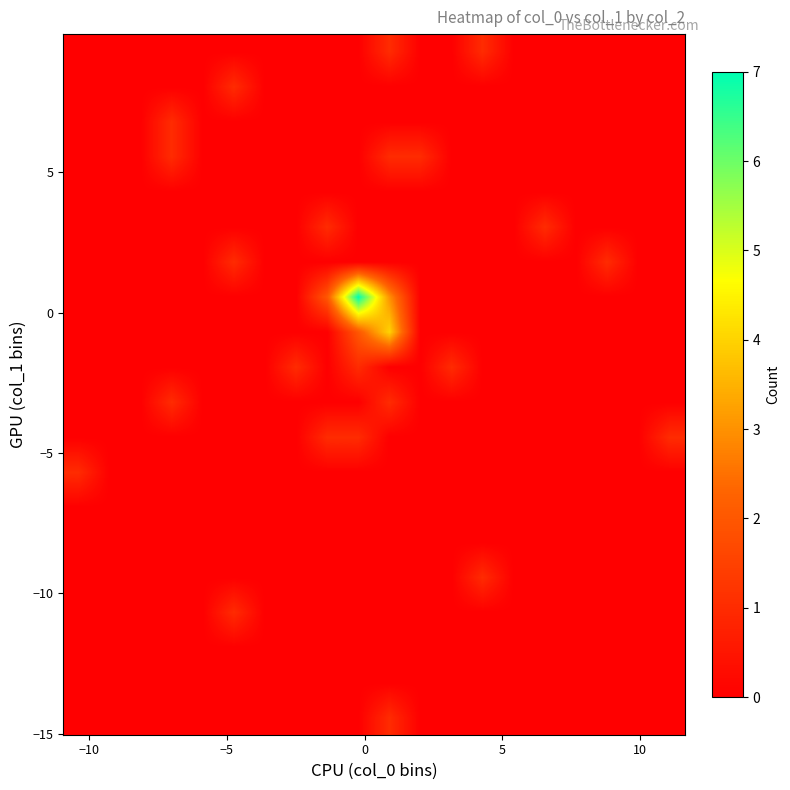

What is the greatest value displayed?

7